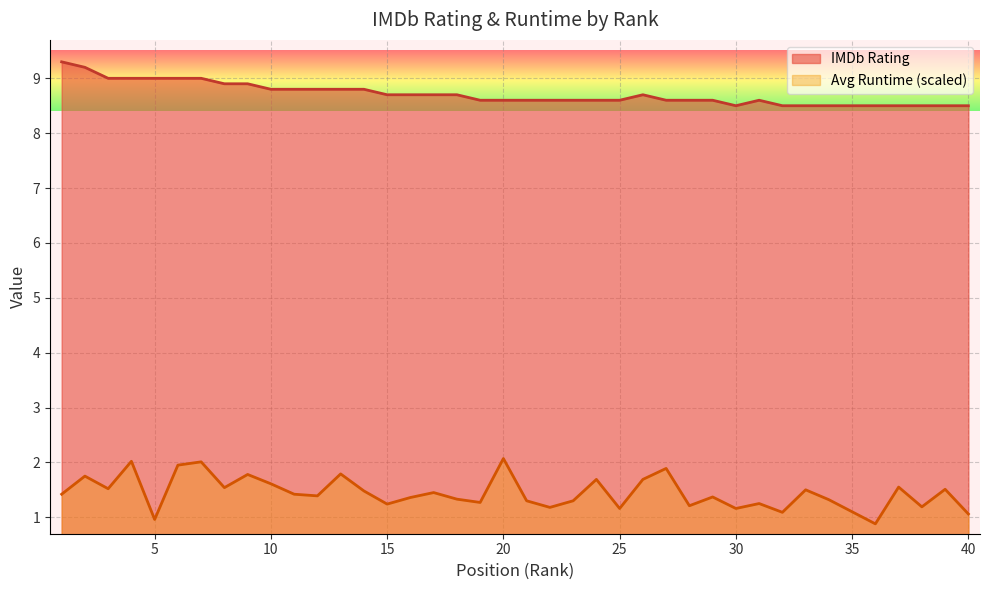

What is the total value across all series at 25?

9.8